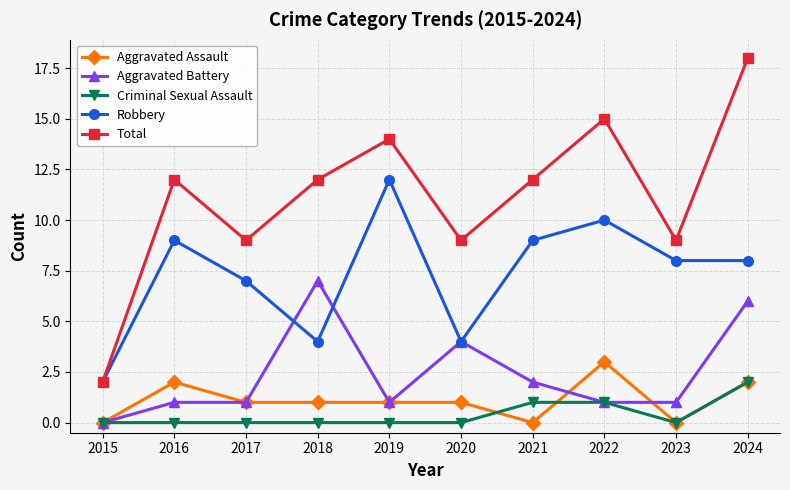

Reading left to right, extract all data points from this chart.

Aggravated Assault: 0	2	1	1	1	1	0	3	0	2
Aggravated Battery: 0	1	1	7	1	4	2	1	1	6
Criminal Sexual Assault: 0	0	0	0	0	0	1	1	0	2
Robbery: 2	9	7	4	12	4	9	10	8	8
Total: 2	12	9	12	14	9	12	15	9	18